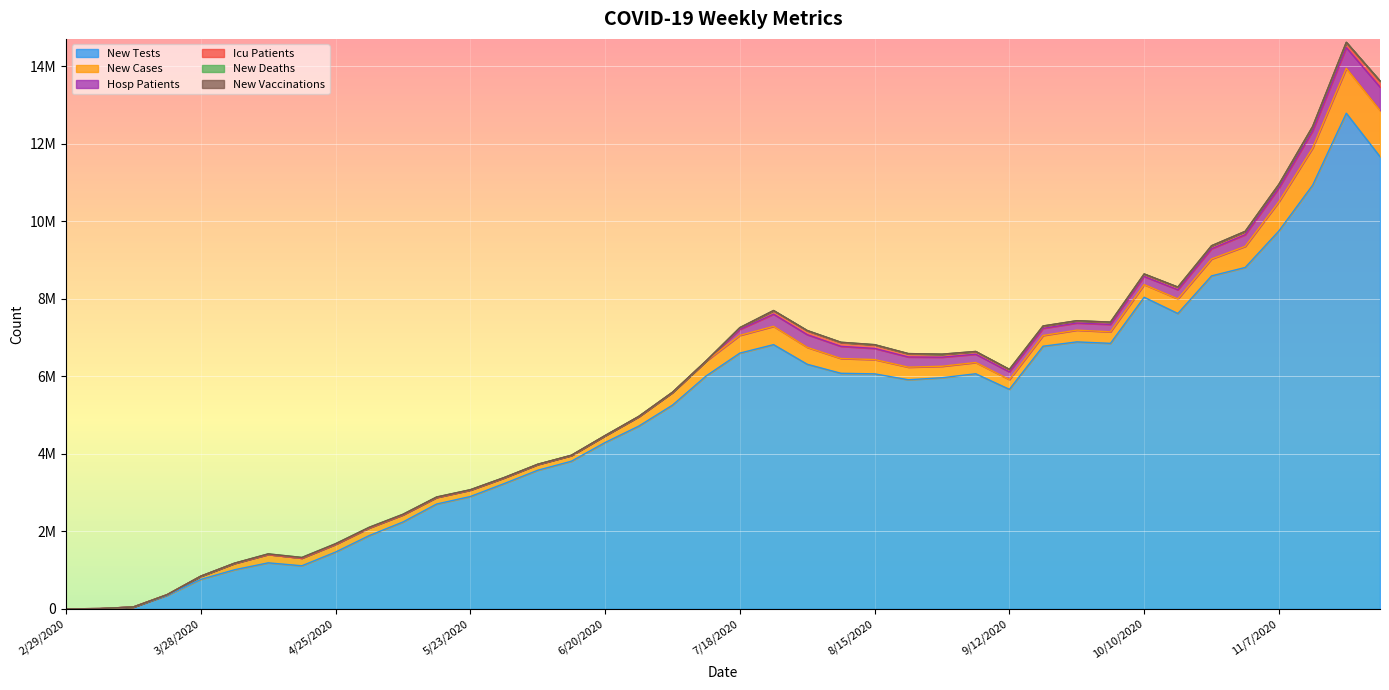

Is the value of new_deaths at 6/27/2020 greater than the value of new_tests at 11/7/2020?

No